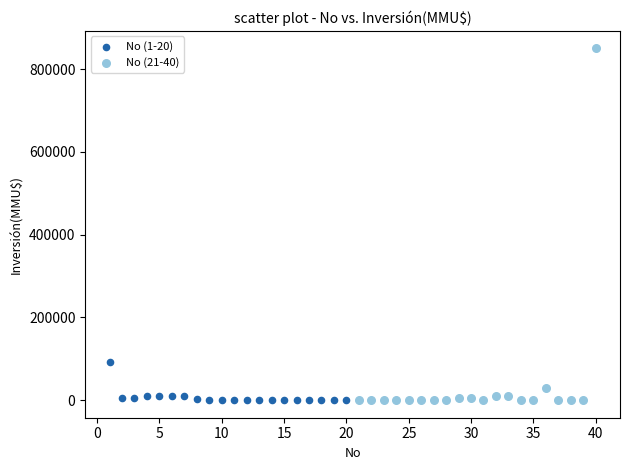

Which series has the widest spread of Y values?

No (21-40)